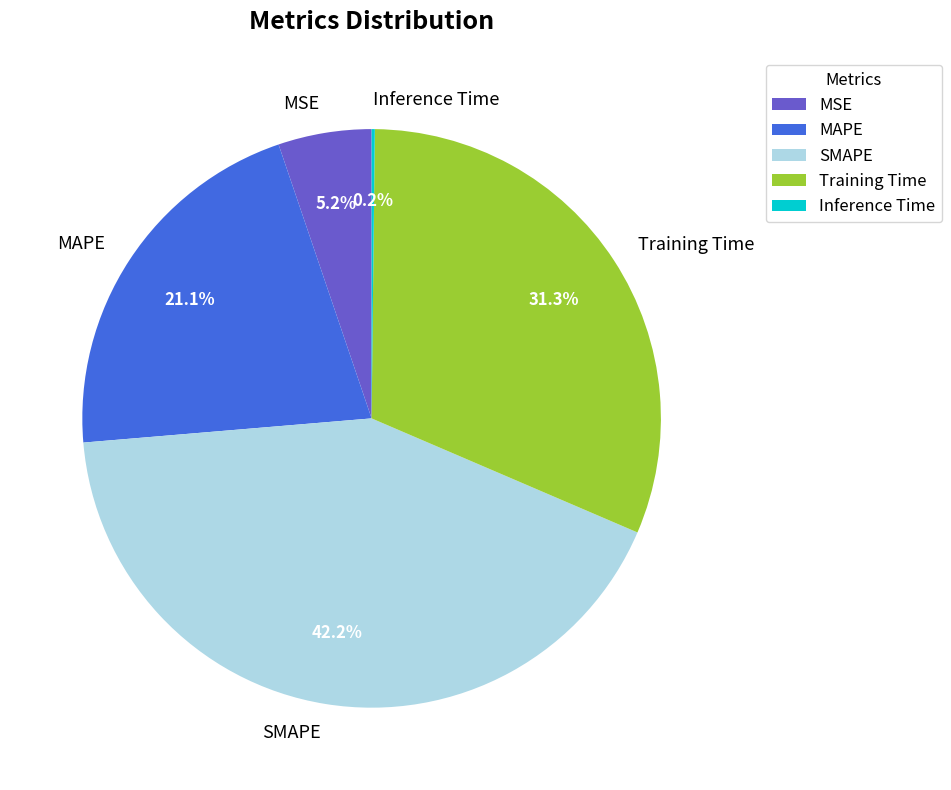

What is the largest slice in the pie chart?

SMAPE